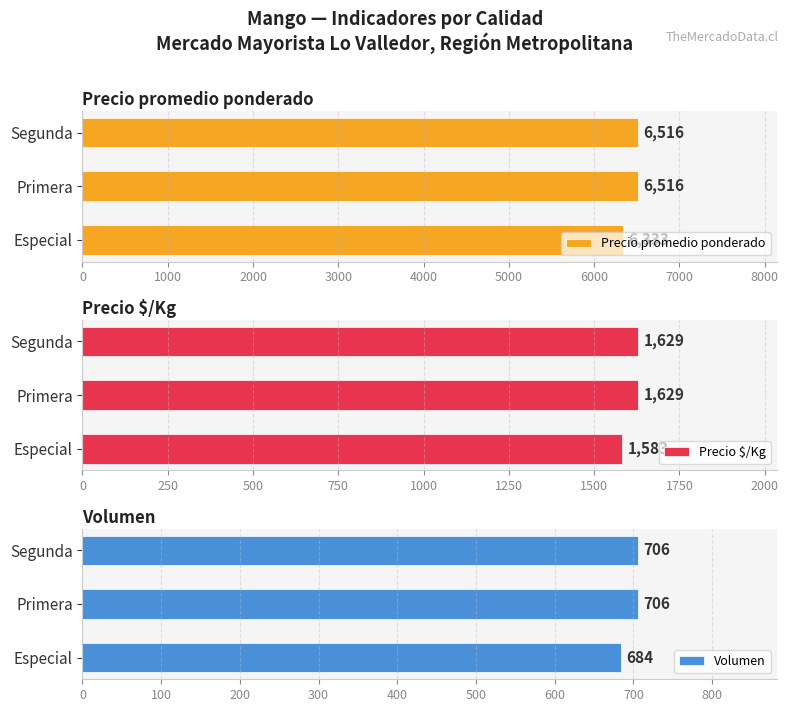

Which series has the largest range (max minus min)?

Precio promedio ponderado